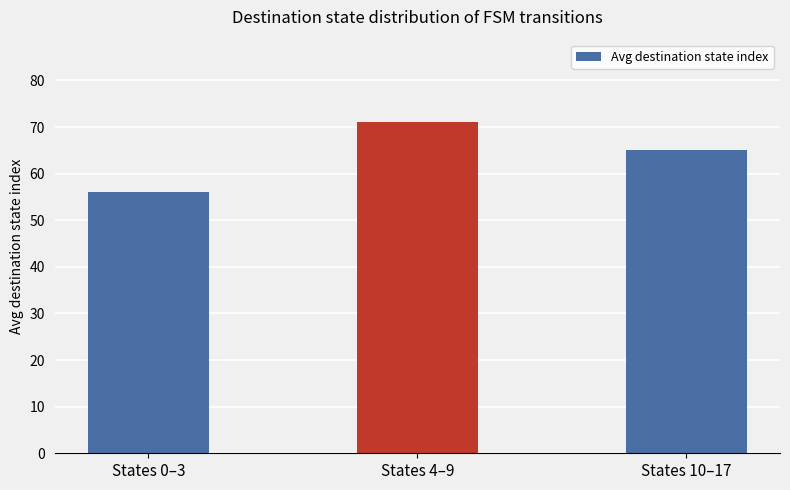

The value at States 10–17 is 111. True or false?

False